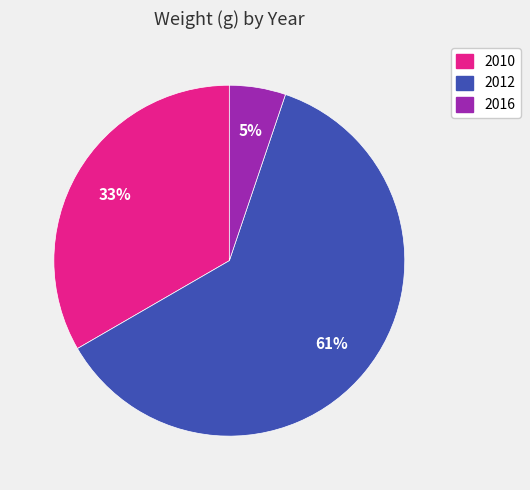

Do 2016 and 2012 together represent more than half of the pie?

Yes